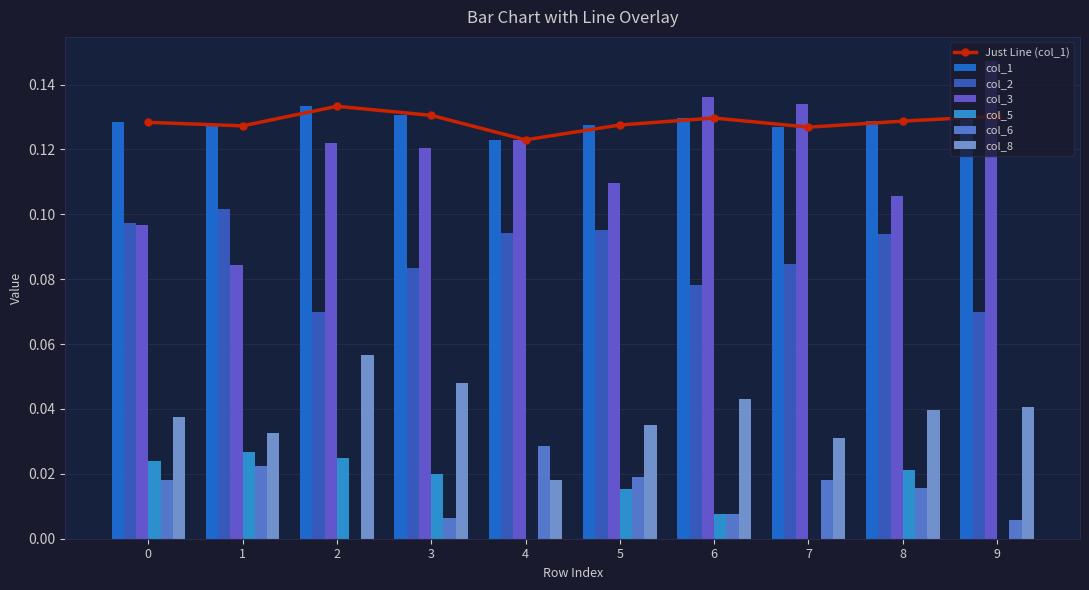

What is the average value of the col_1 series?

0.1